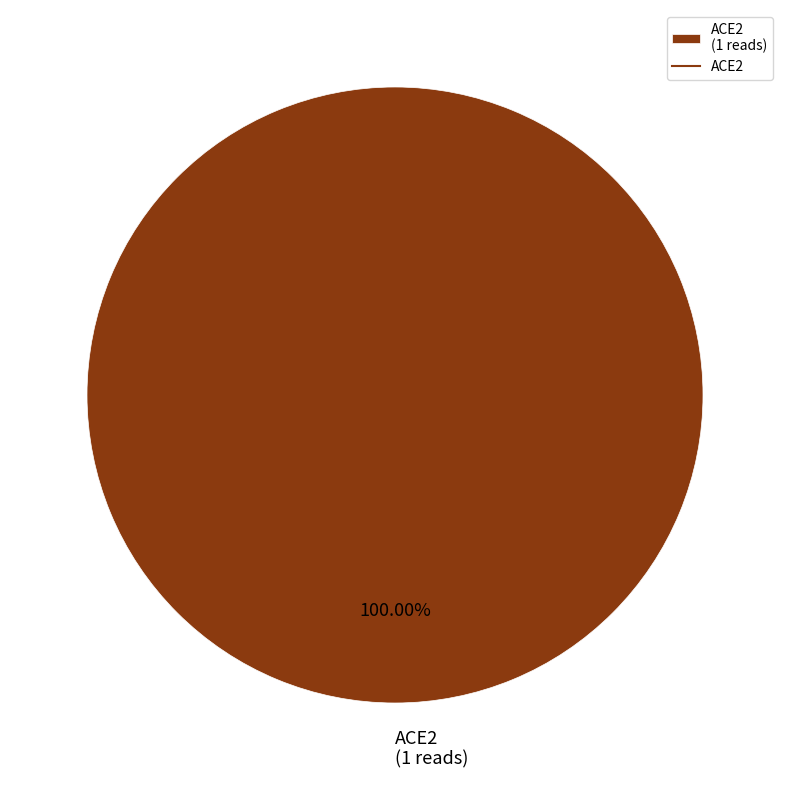

Rank the categories by value from lowest to highest.

ACE2 (1 reads)